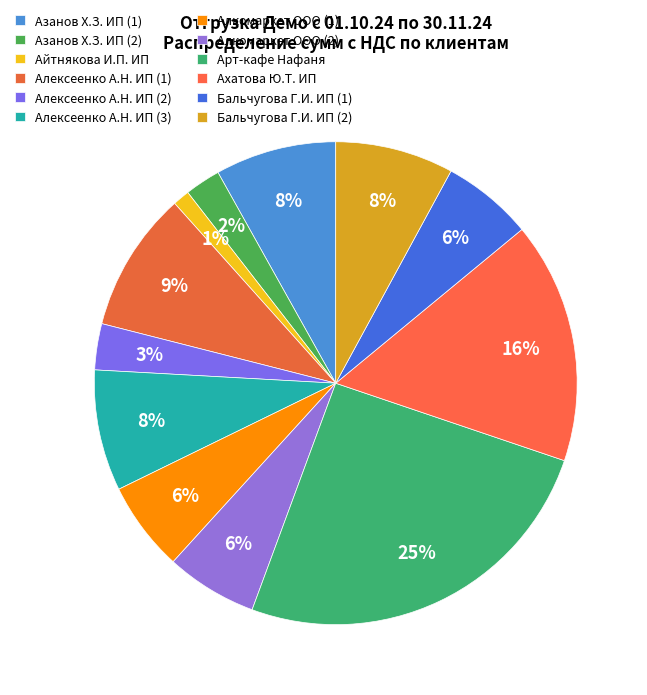

Is the sum of Арт-кафе Нафаня and Айтнякова И.П. ИП greater than half?

No